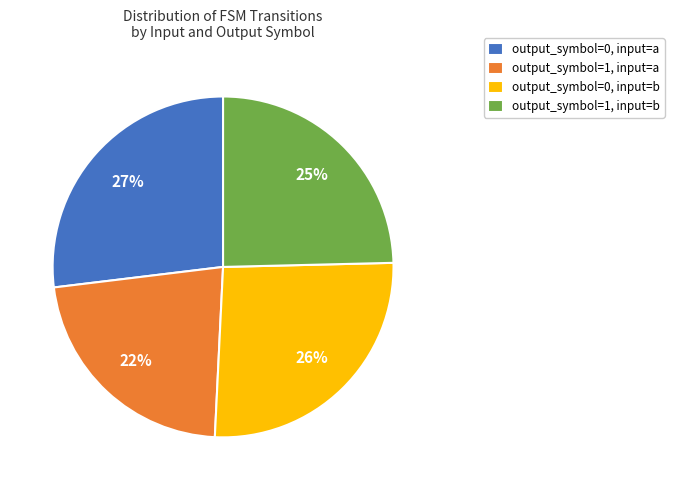

Is it true that output_symbol=1, input=b is 25% of the pie?

True